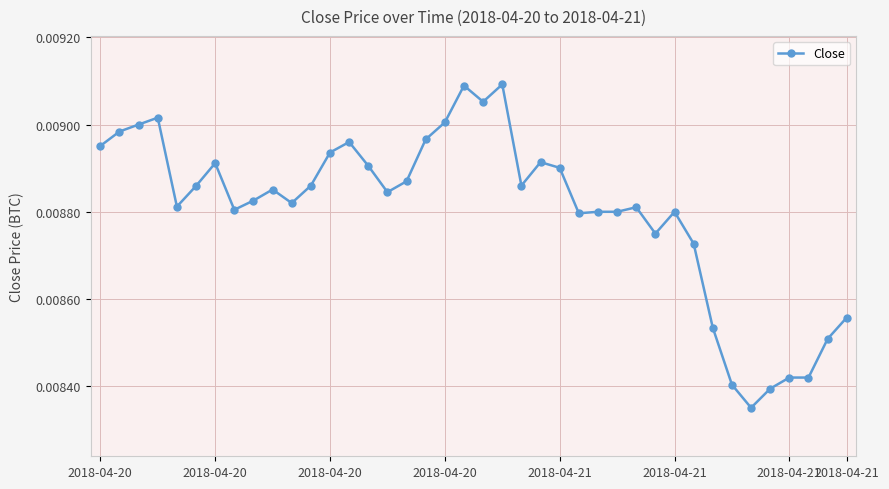

Count the values in the range 0 to 1.

40